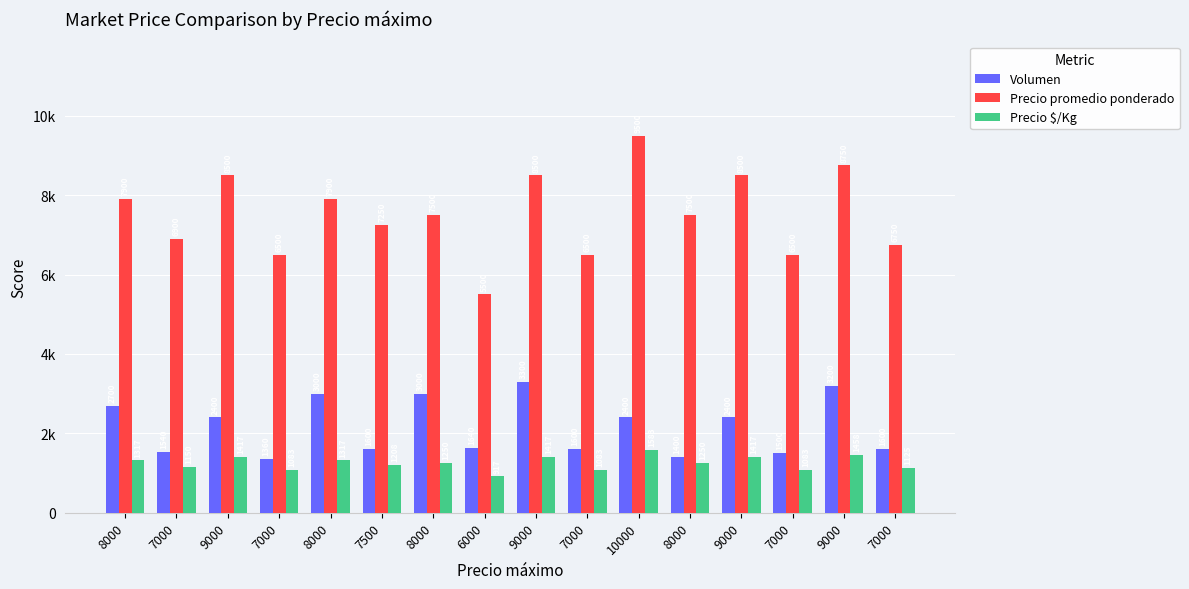

What is the average value of the Precio promedio ponderado series?

7528